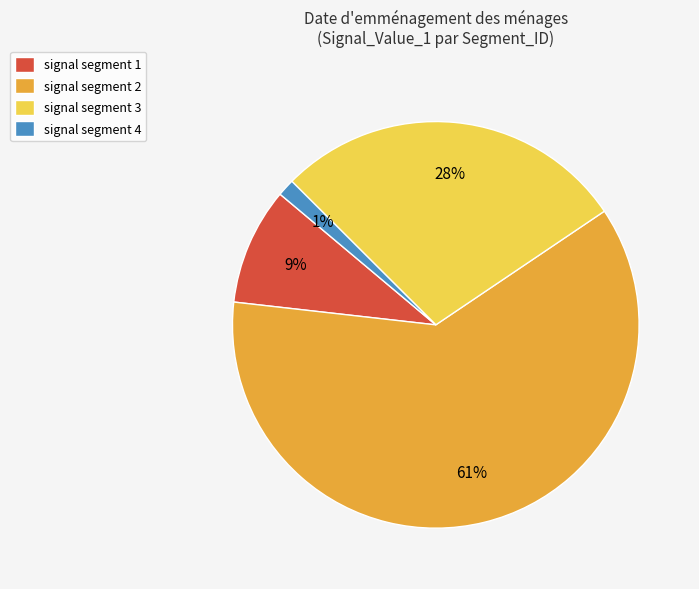

Count the number of slices in the pie.

4